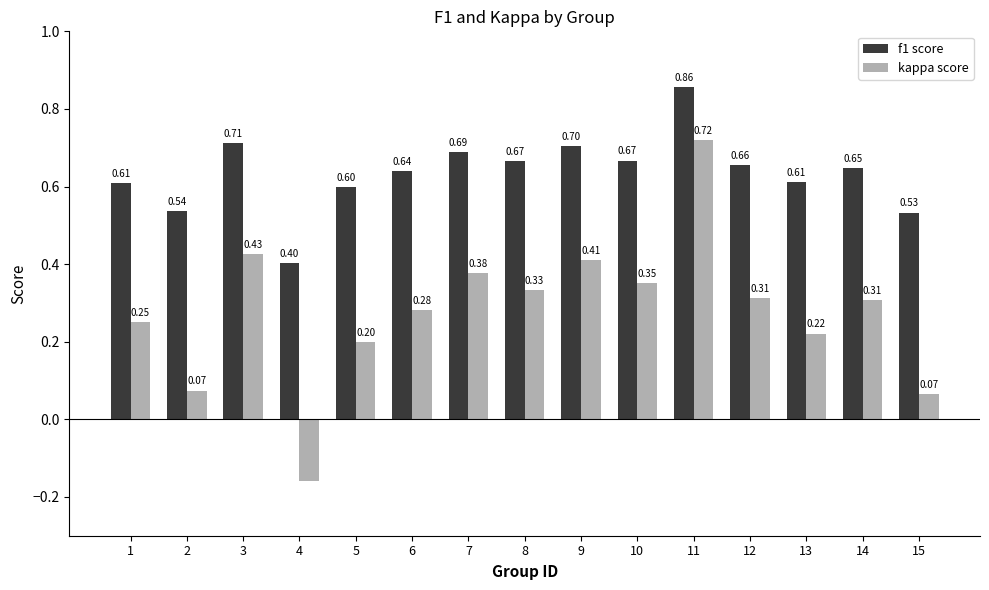

At which category is the sum across all series the highest?

11